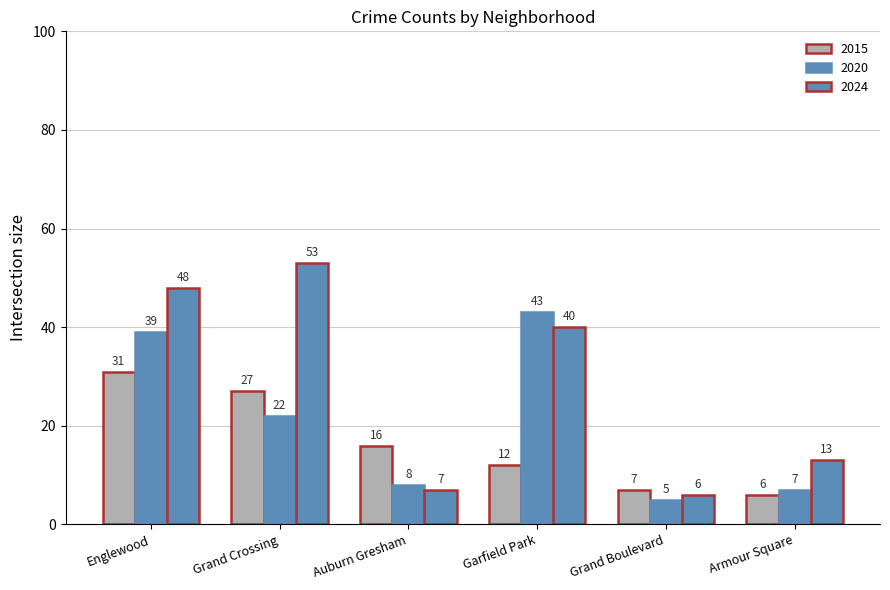

List the series in order of their overall mean, lowest first.

2015, 2020, 2024